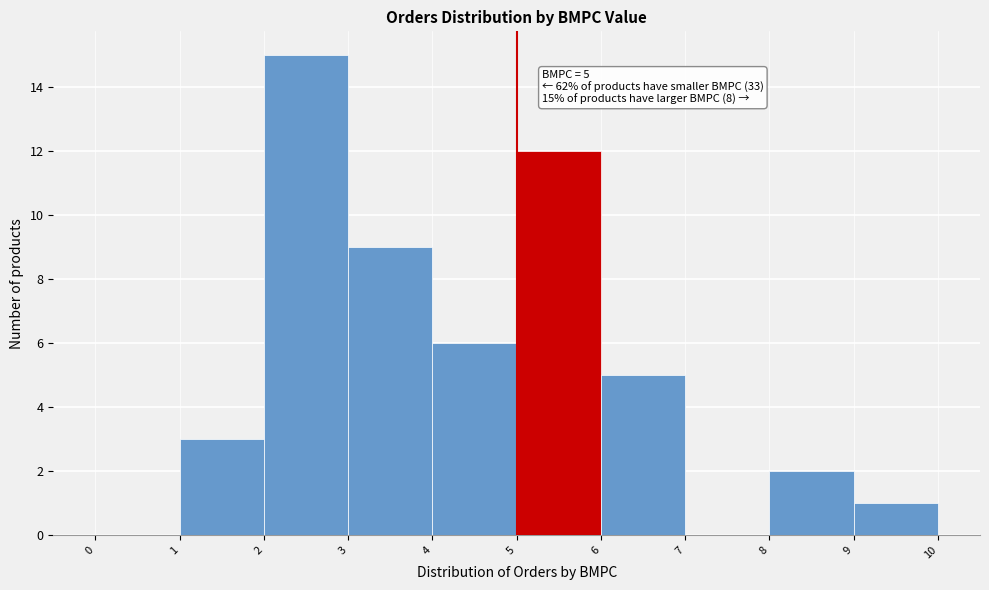

Which range on the x-axis has the tallest bar?

2 to 3